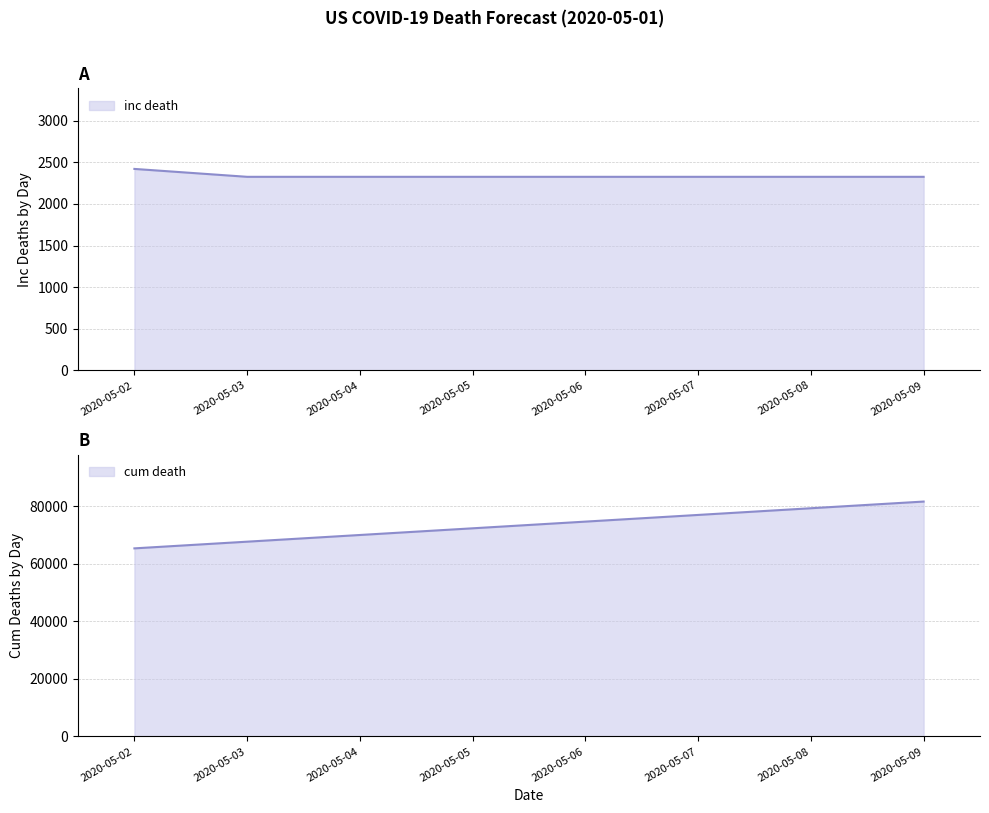

Which series has the largest total across all categories?

cum death